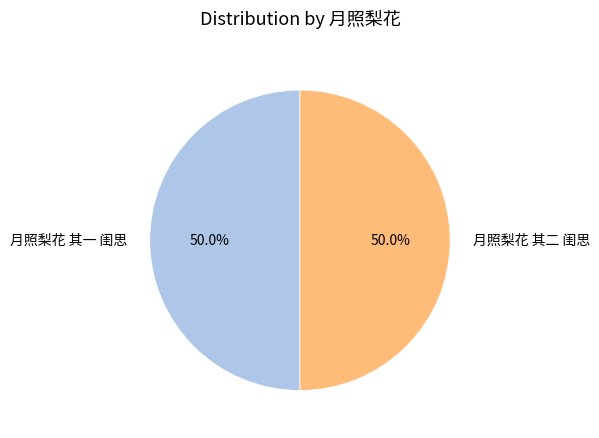

Approximately how many times larger is the value at 月照梨花 其二 闺思 compared to 月照梨花 其一 闺思?

1.0